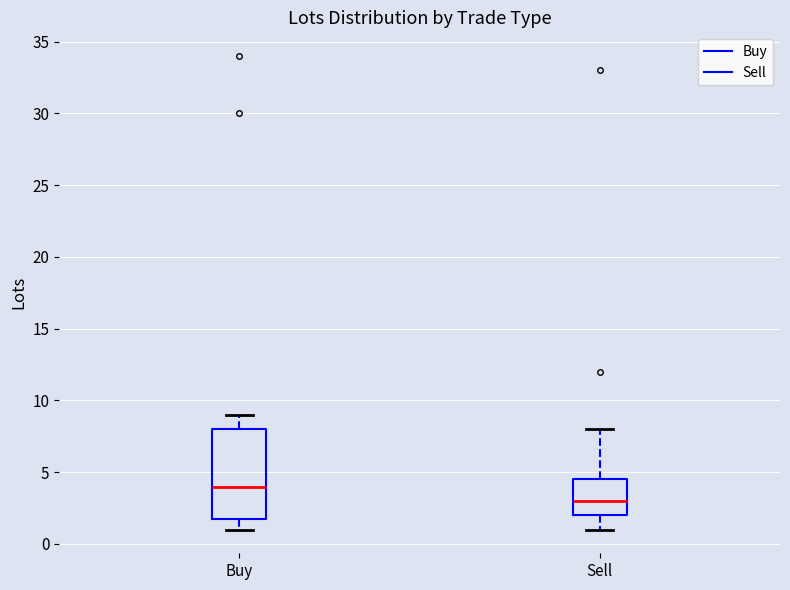

Which box is the tallest, from its lower edge to its upper edge?

Buy